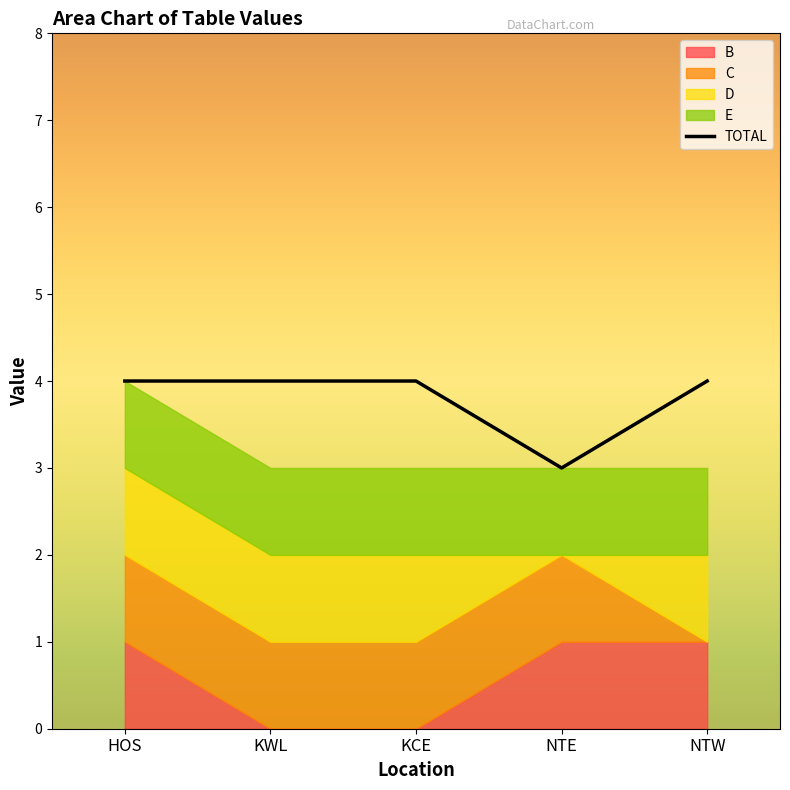

Which has a higher value, HOS or NTE?

HOS